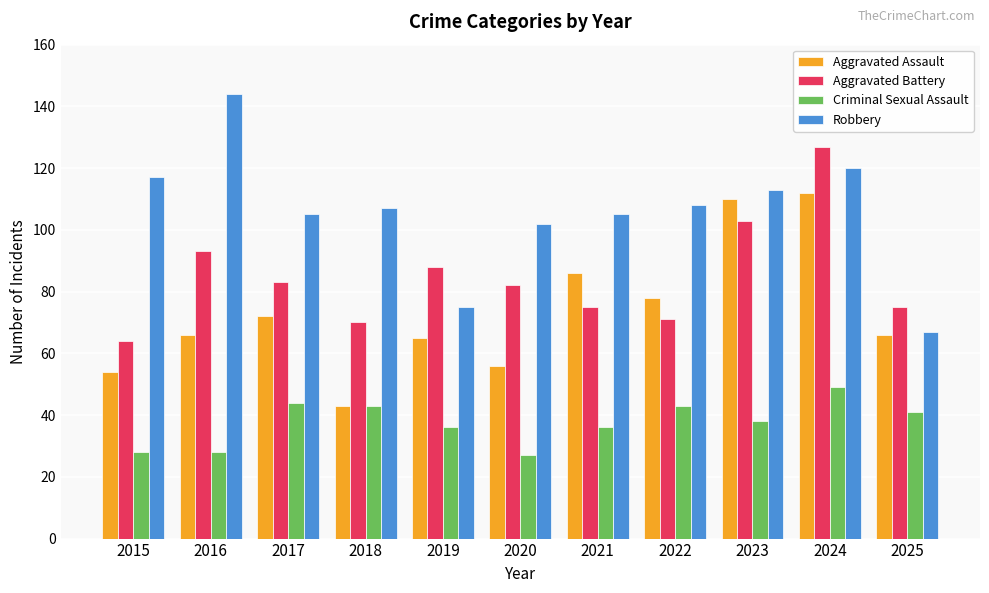

Reading left to right, what are all the values shown in this chart?

Aggravated Assault: 2015=54	2016=66	2017=72	2018=43	2019=65	2020=56	2021=86	2022=78	2023=110	2024=112	2025=66
Aggravated Battery: 2015=64	2016=93	2017=83	2018=70	2019=88	2020=82	2021=75	2022=71	2023=103	2024=127	2025=75
Criminal Sexual Assault: 2015=28	2016=28	2017=44	2018=43	2019=36	2020=27	2021=36	2022=43	2023=38	2024=49	2025=41
Robbery: 2015=117	2016=144	2017=105	2018=107	2019=75	2020=102	2021=105	2022=108	2023=113	2024=120	2025=67